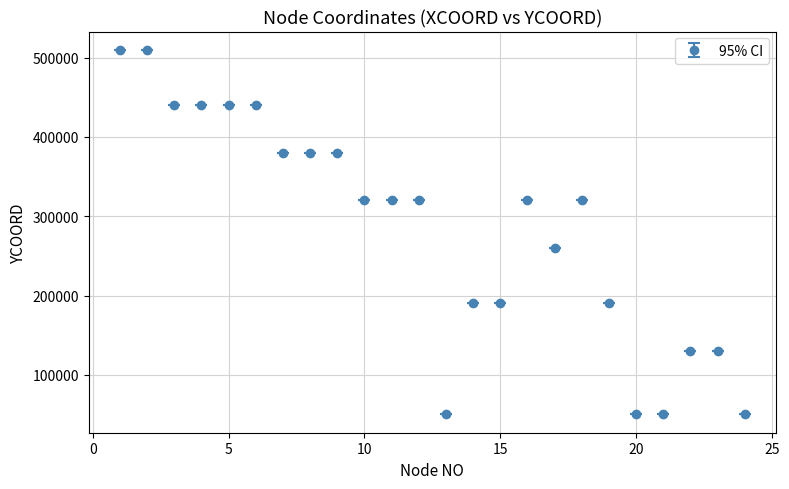

What is the difference between the second highest and minimum values?

460000